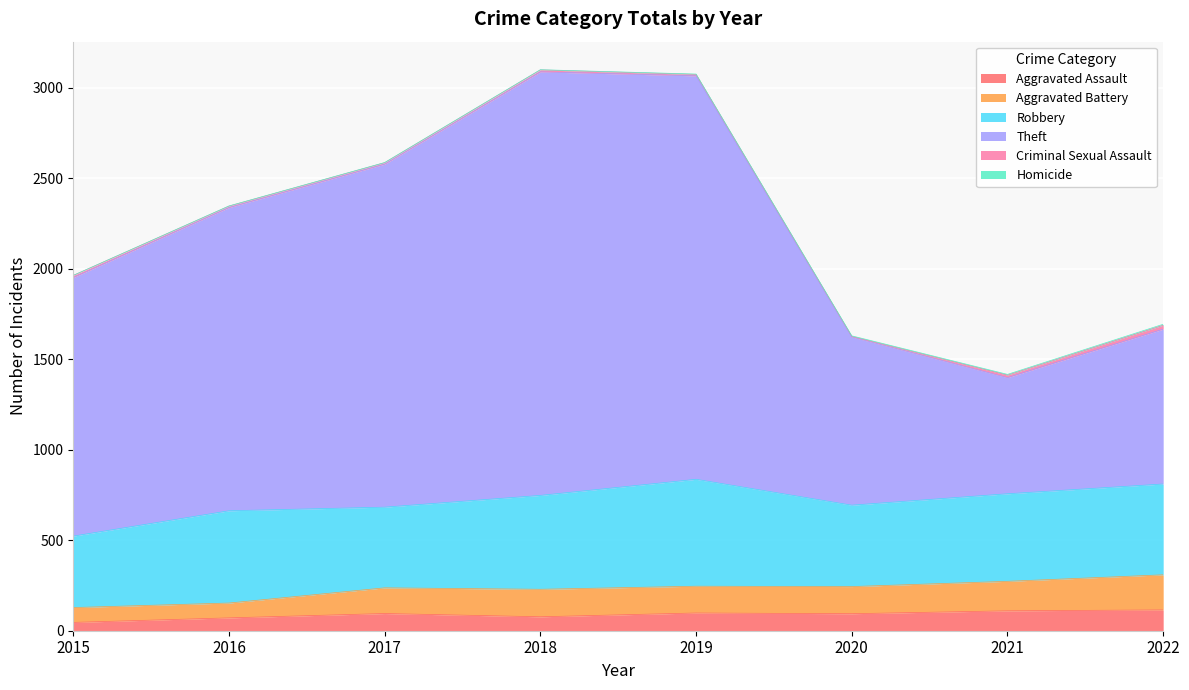

The value of Aggravated Assault at 2021 is 110. True or false?

True